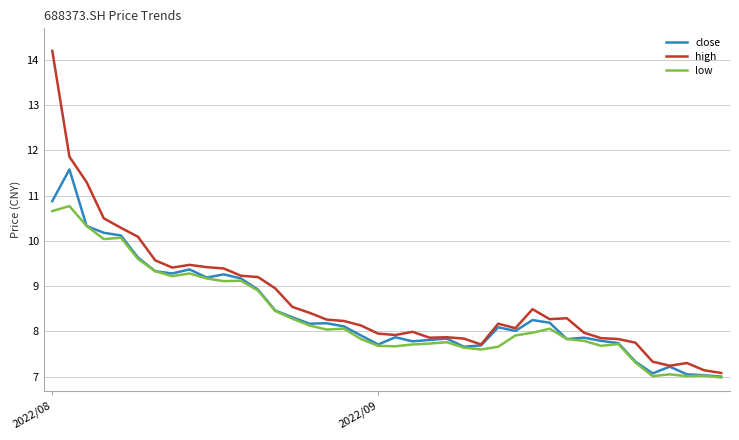

How many distinct data groups are displayed?

3